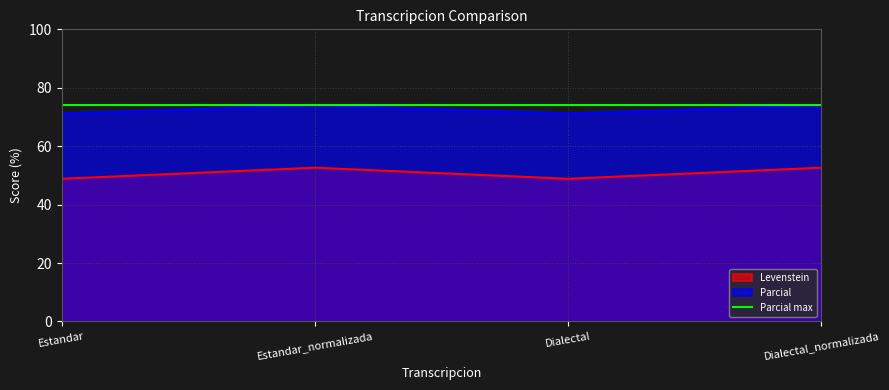

At which label does Levenstein first exceed 52?

Estandar_normalizada